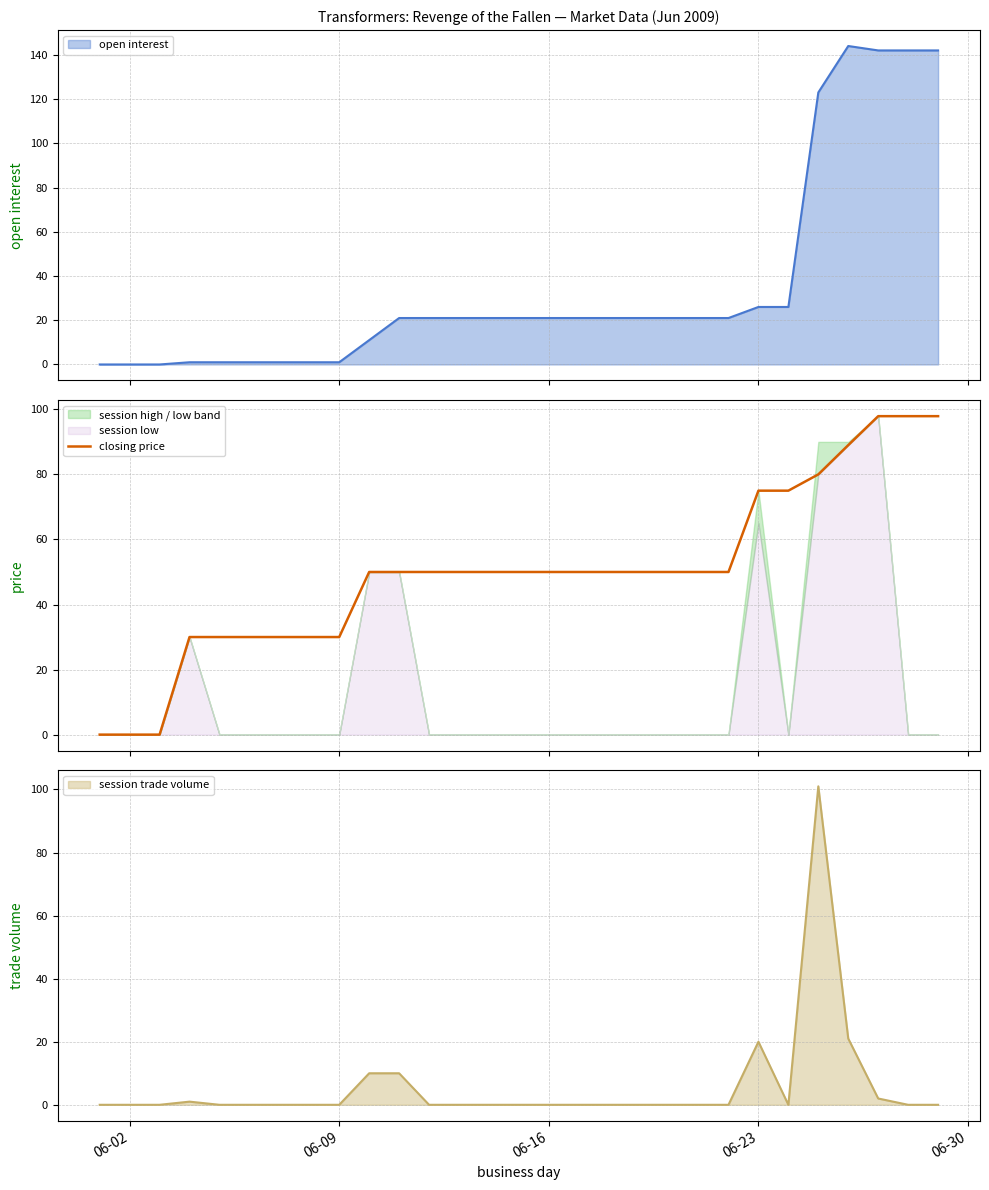

How many lines are shown in the chart?

1